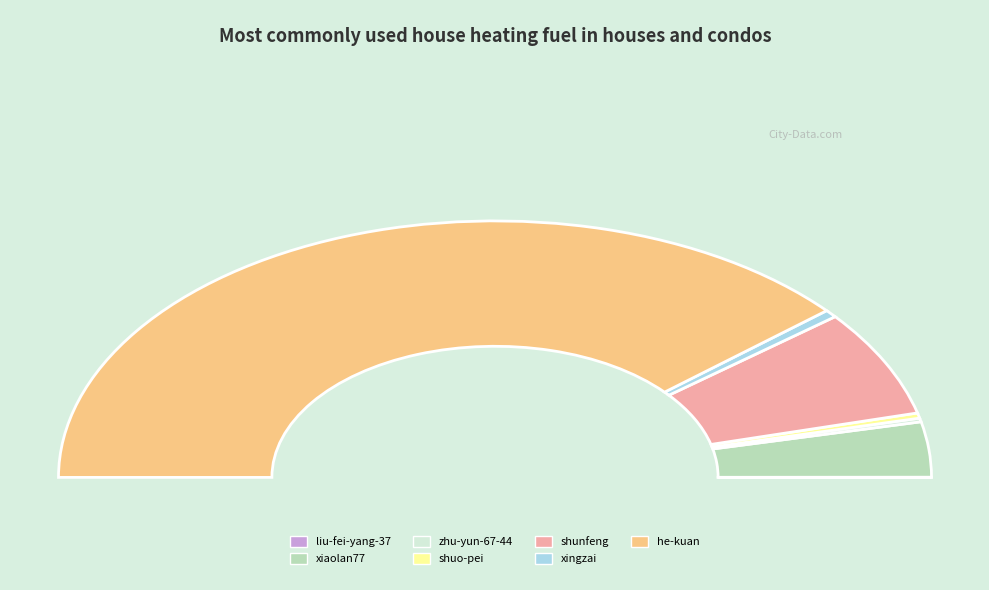

What is the ratio of the value at he-kuan to the value at zhu-yun-67-44?

166.9